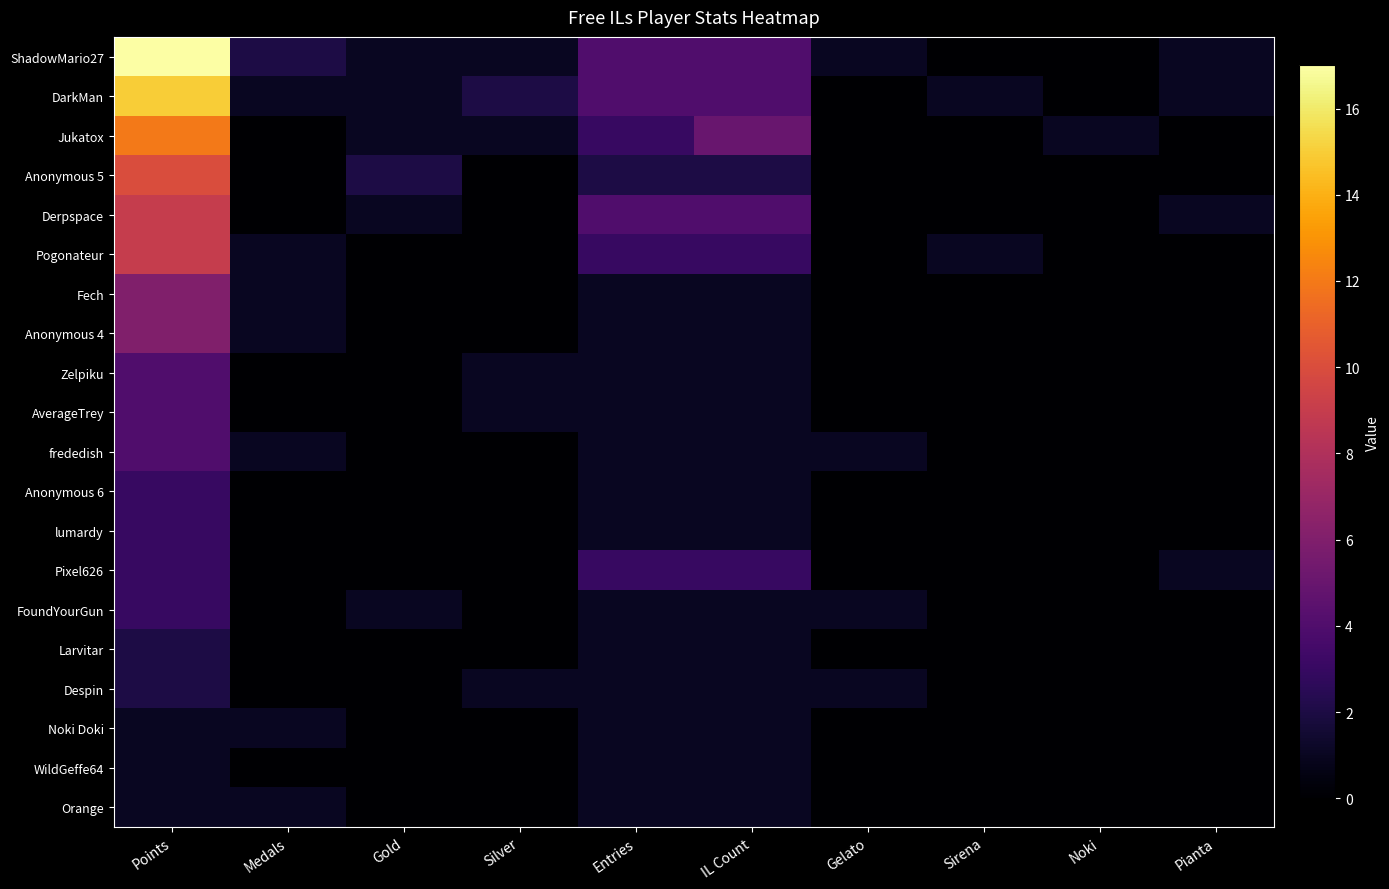

What is the maximum value shown in the chart?

17